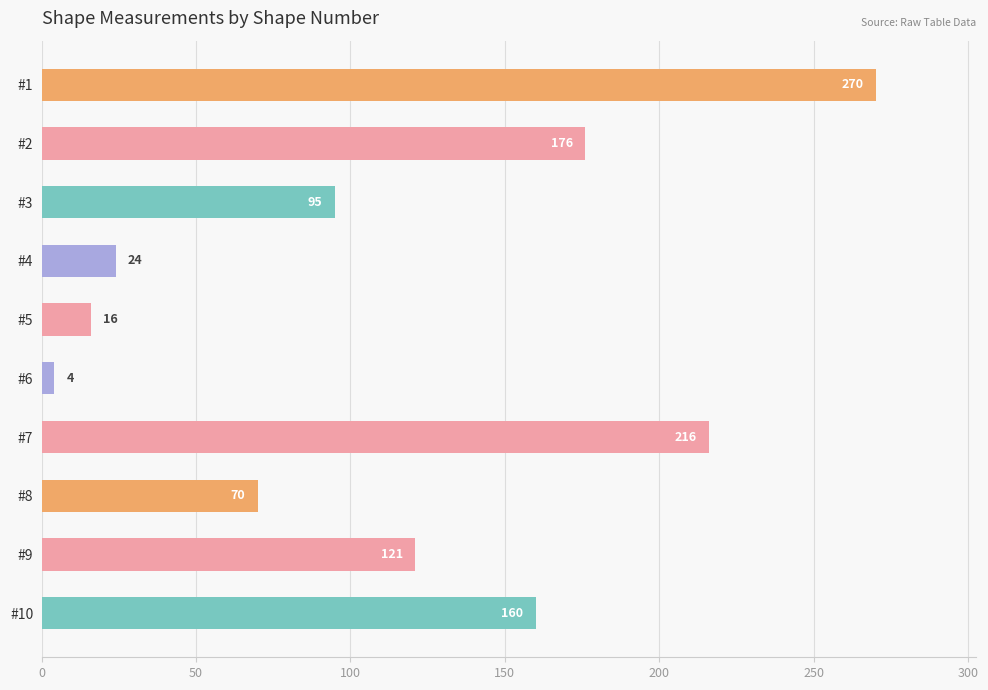

Between #6 and #8, which is larger?

#8